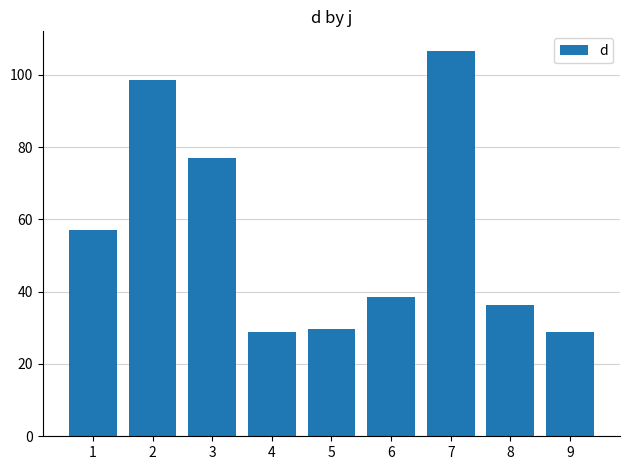

Are the bars horizontal?

No